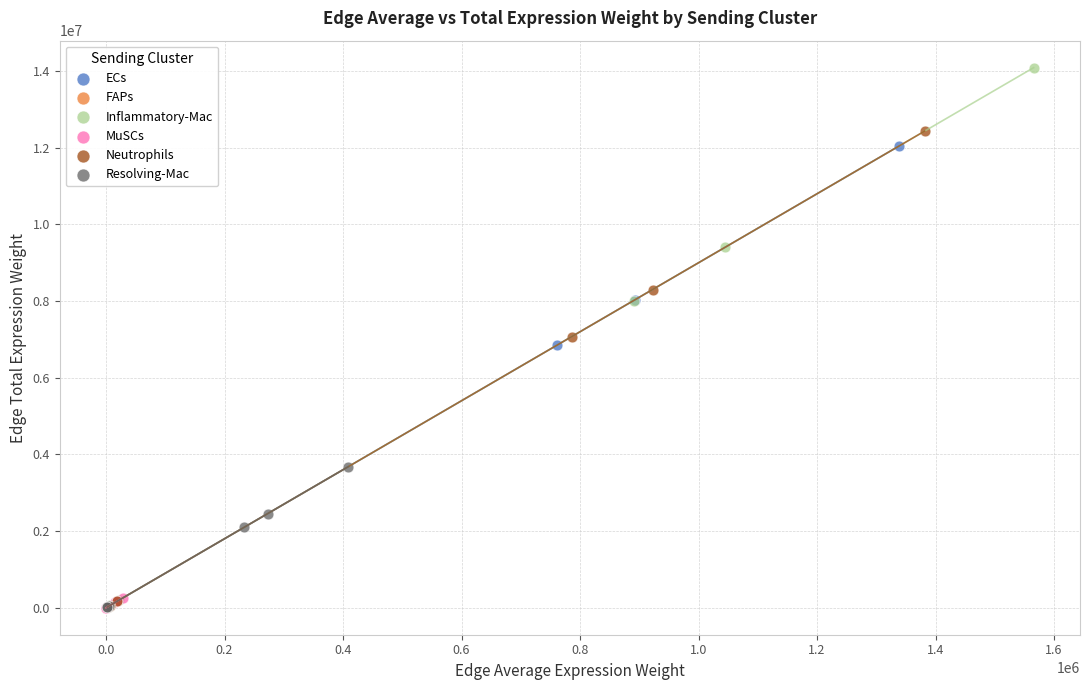

Which series has the largest Y range (max minus min)?

Inflammatory-Mac